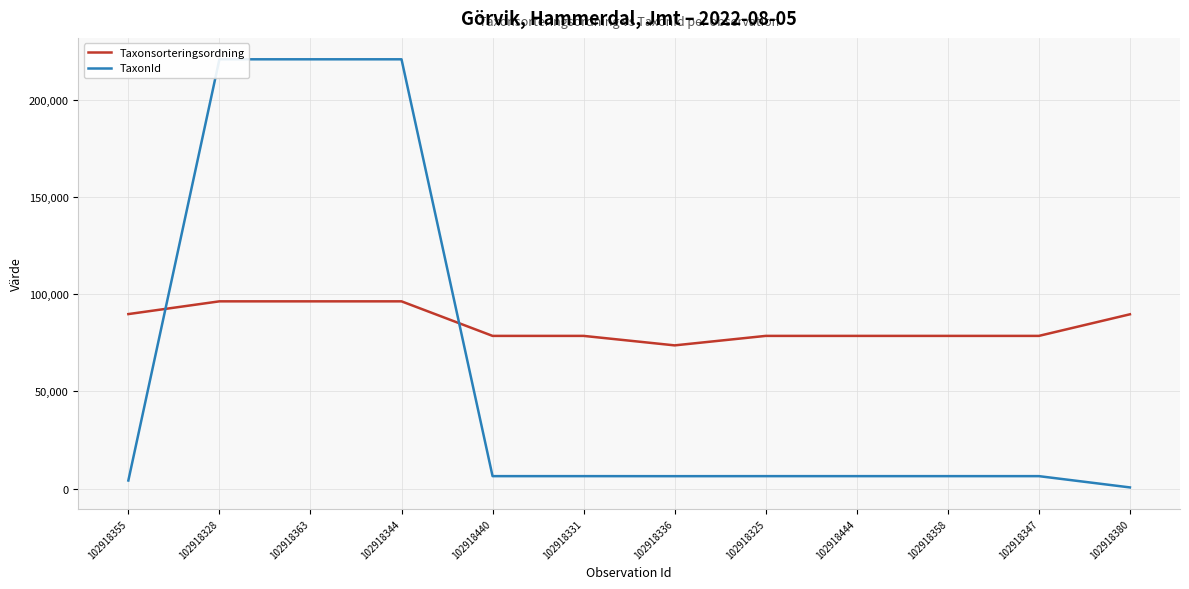

Reading left to right, transcribe all the data shown in this chart.

Taxonsorteringsordning: 102918355=89780	102918328=96334	102918363=96334	102918344=96334	102918440=78569	102918331=78569	102918336=73693	102918325=78569	102918444=78569	102918358=78569	102918347=78569	102918380=89673
TaxonId: 102918355=4217	102918328=220787	102918363=220787	102918344=220787	102918440=6458	102918331=6458	102918336=6440	102918325=6458	102918444=6458	102918358=6458	102918347=6458	102918380=658